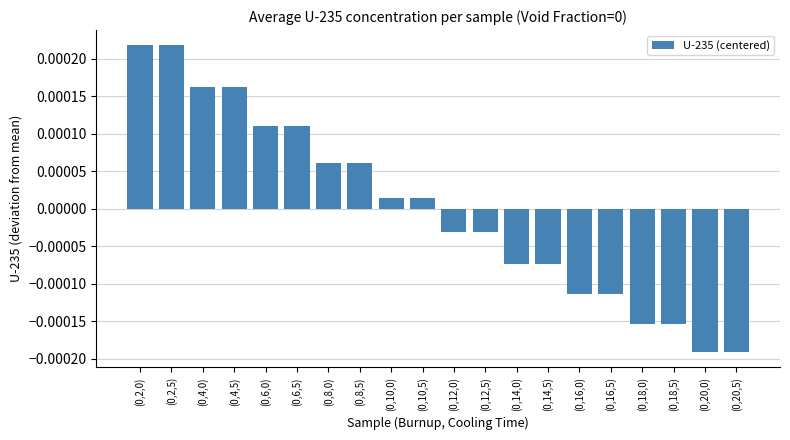

What position from the left is (0,2,5)?

2